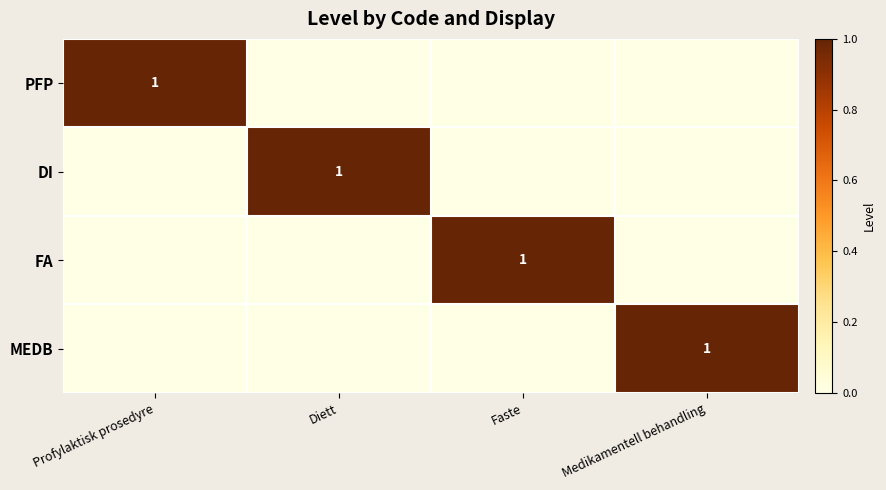

Is it true that FA equals 1 at Faste?

True